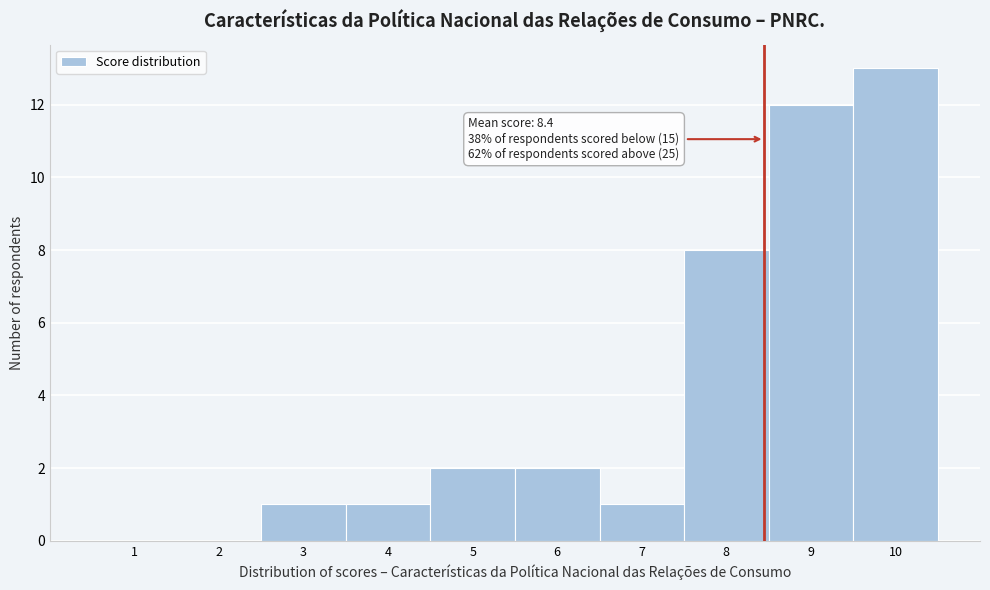

Over which range of the x-axis is the bar tallest?

9.5 to 10.5